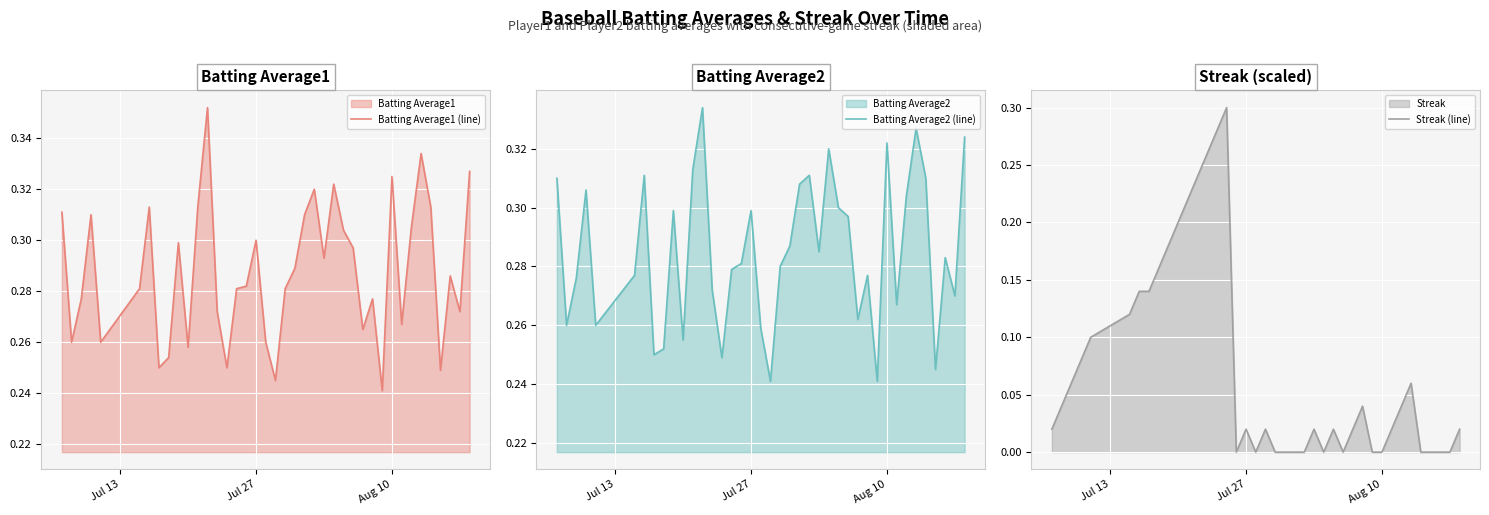

At how many categories does at least one series exceed 0?

40